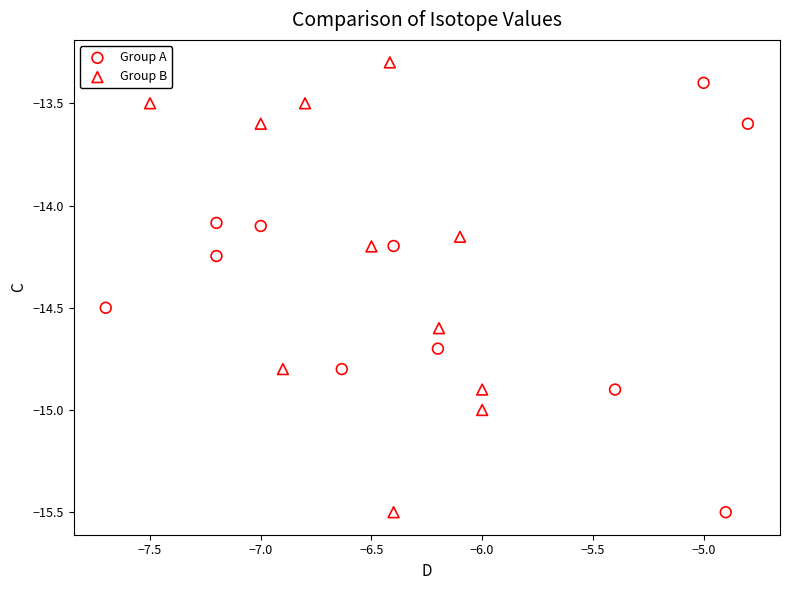

Which series reaches the maximum Y coordinate?

Group B